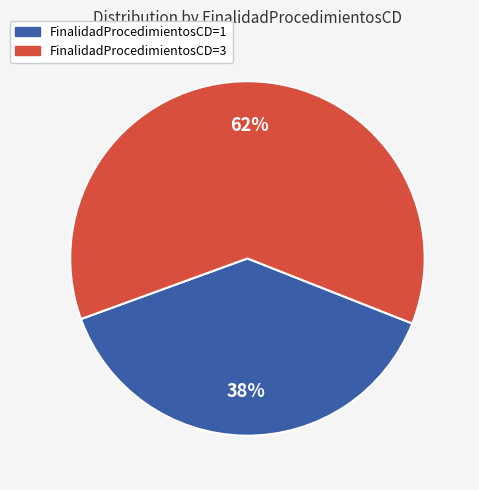

Count the number of slices in the pie.

2